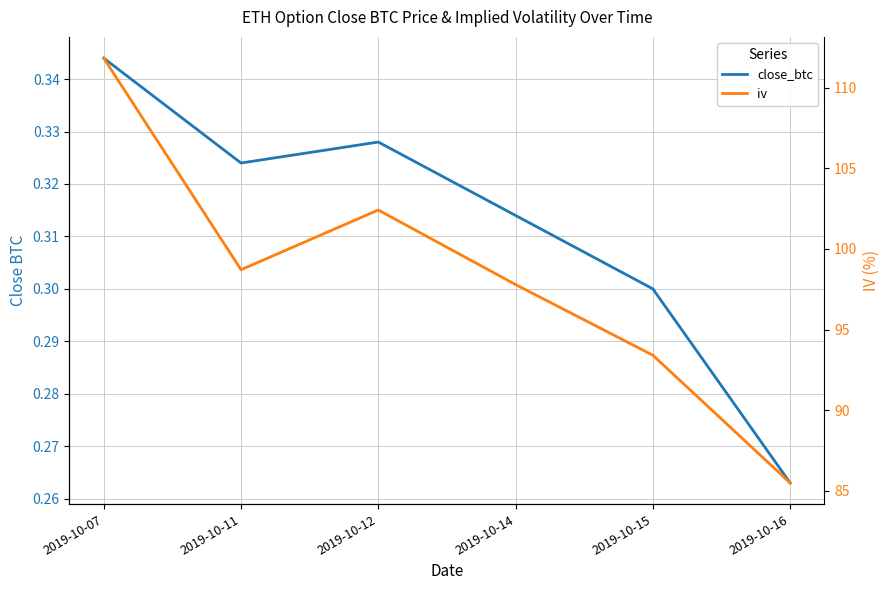

At 2019-10-07, list the series in order from largest to smallest.

iv, close_btc